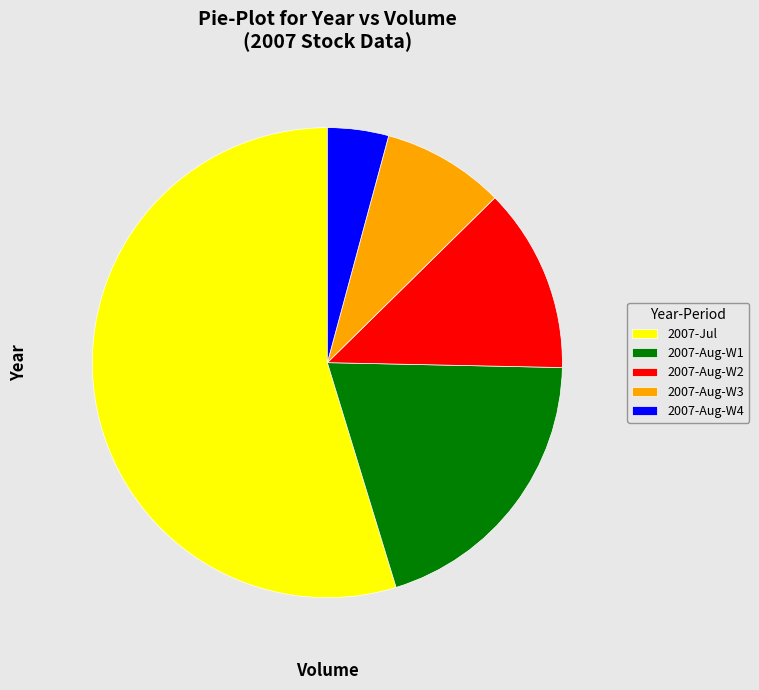

Is the sum of 2007-Aug-W2 and 2007-Jul greater than half?

Yes